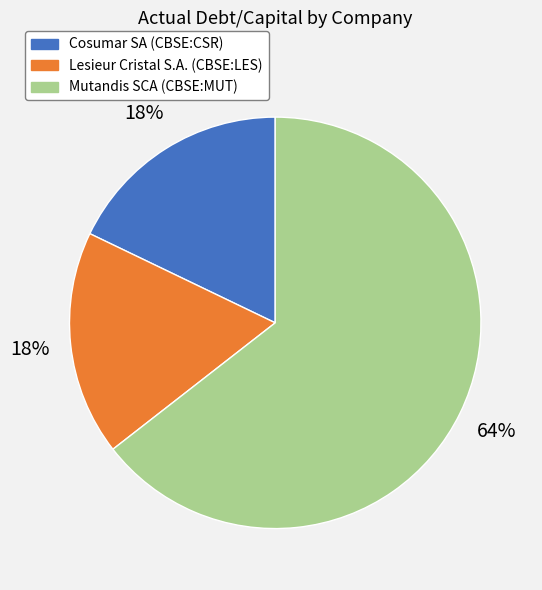

What is the majority slice?

Mutandis SCA (CBSE:MUT)